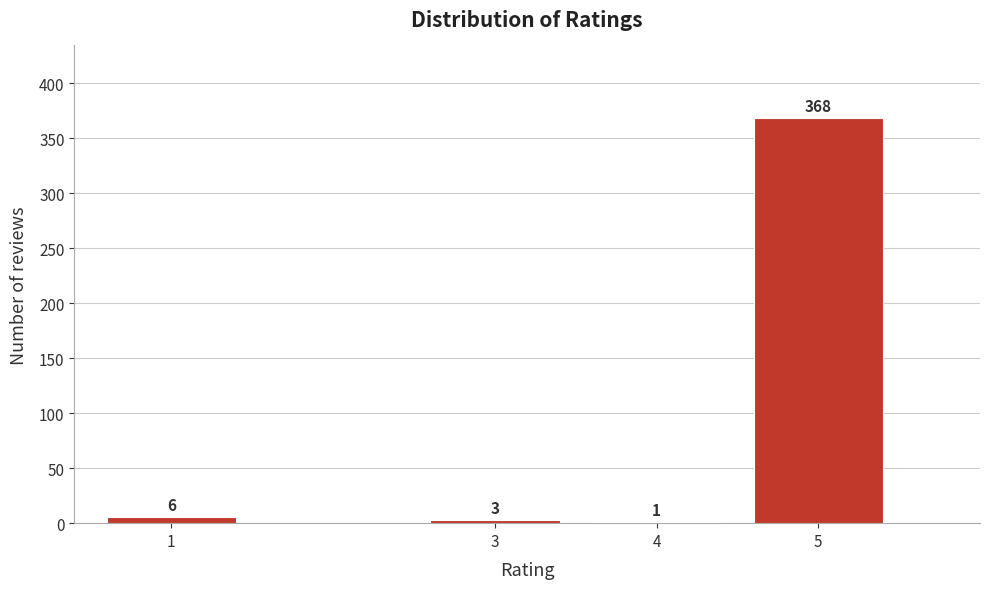

Reading left to right, extract all data points from this chart.

1=6	3=3	4=1	5=368